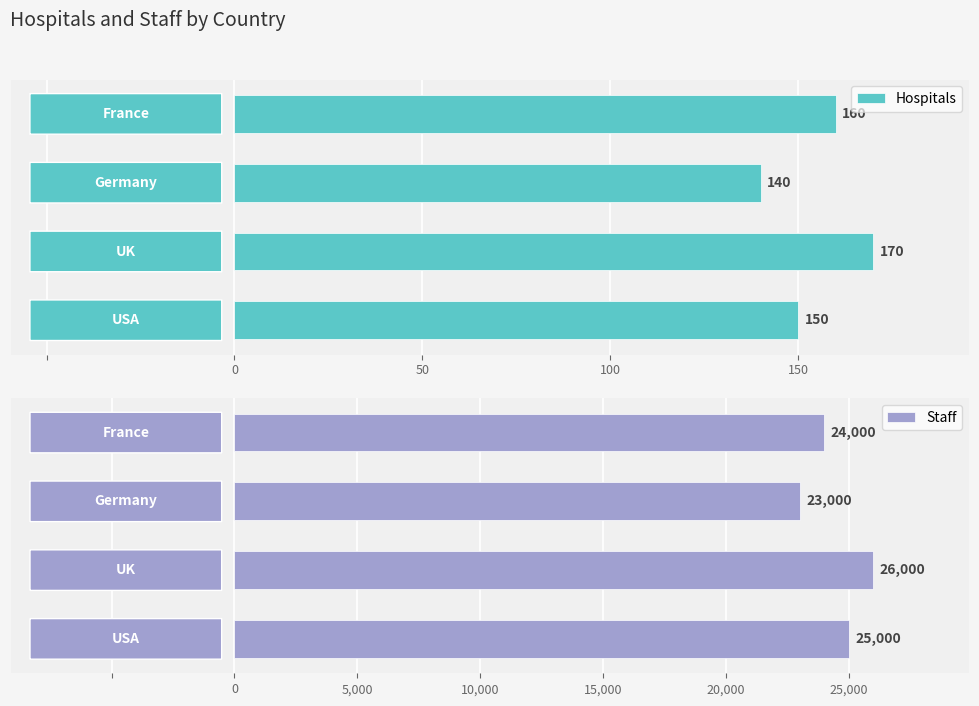

Rank the series by their average value, from lowest to highest.

Hospitals, Staff